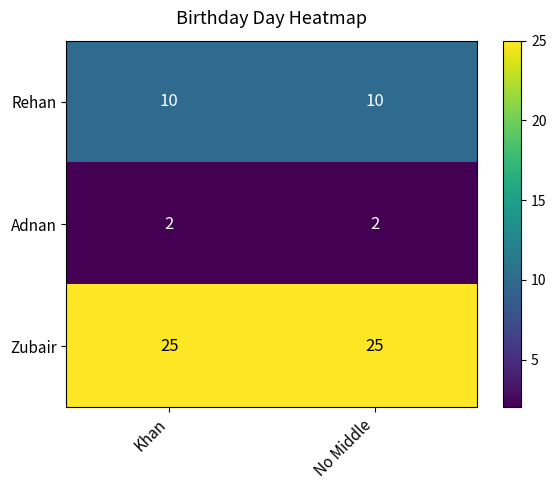

Which series has the largest total across all categories?

Zubair